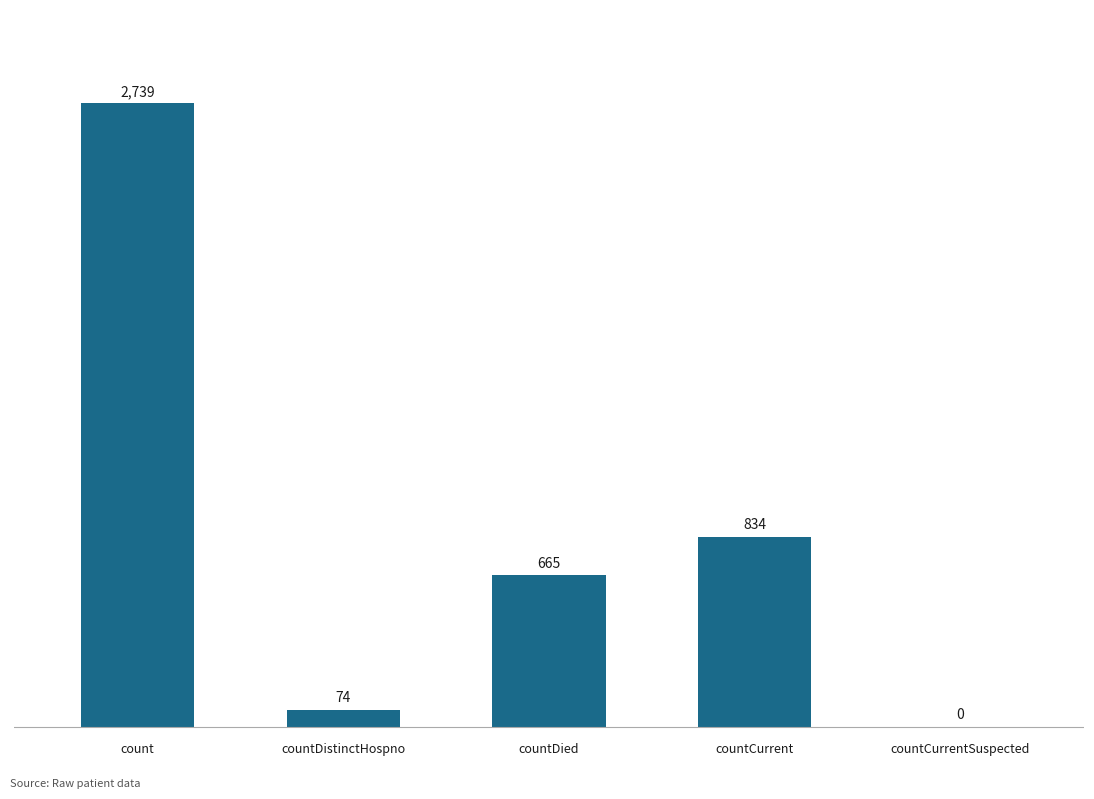

What is the average value?

862